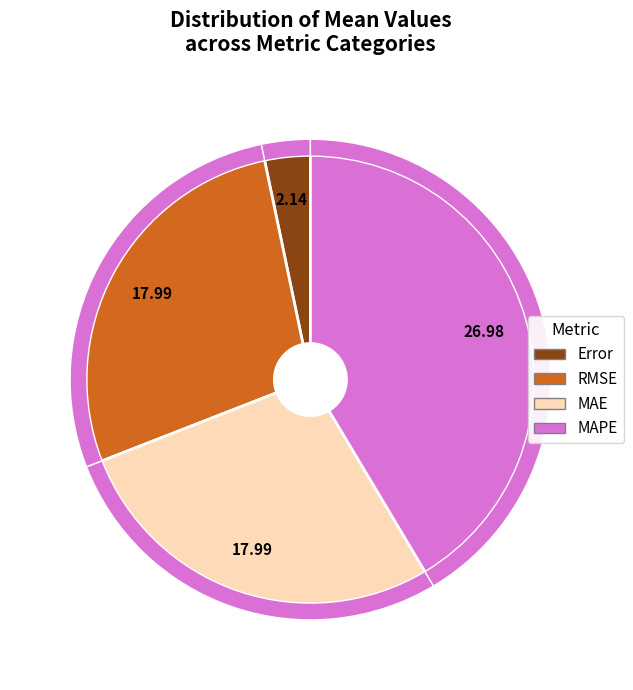

Which slice is the smallest?

Error